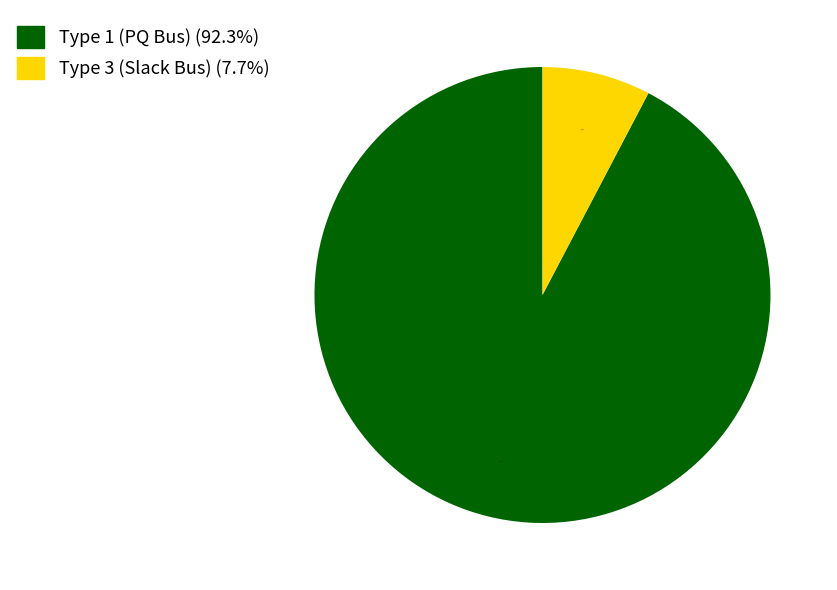

Is there a majority slice in this chart?

Yes